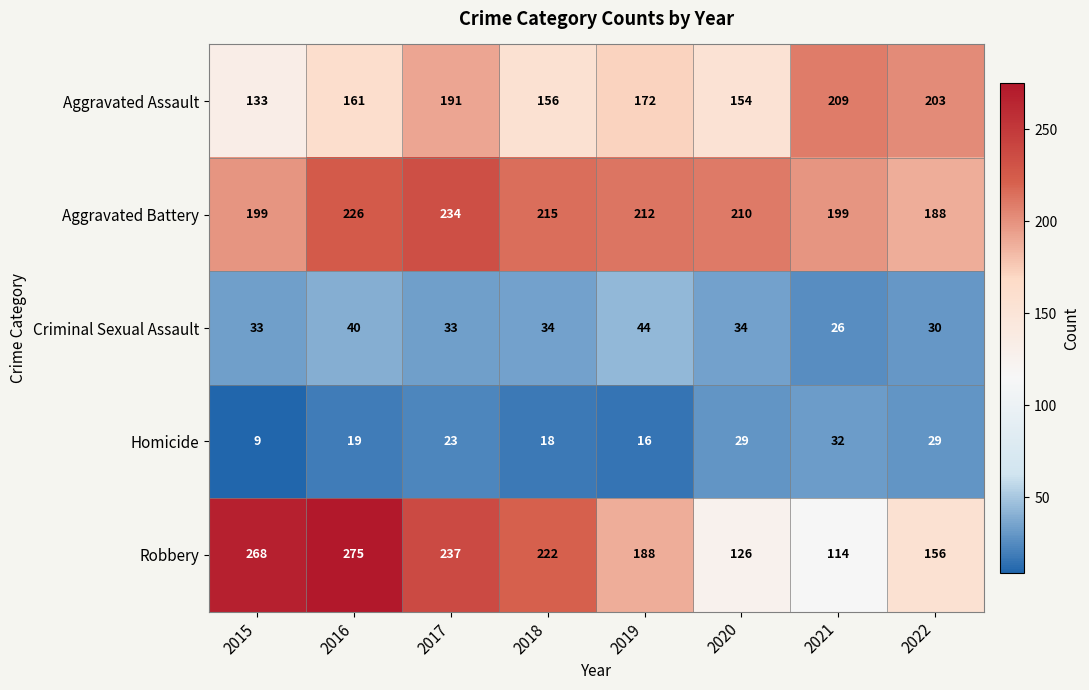

What value does the Aggravated Battery series have at 2016, to the nearest 5?

225